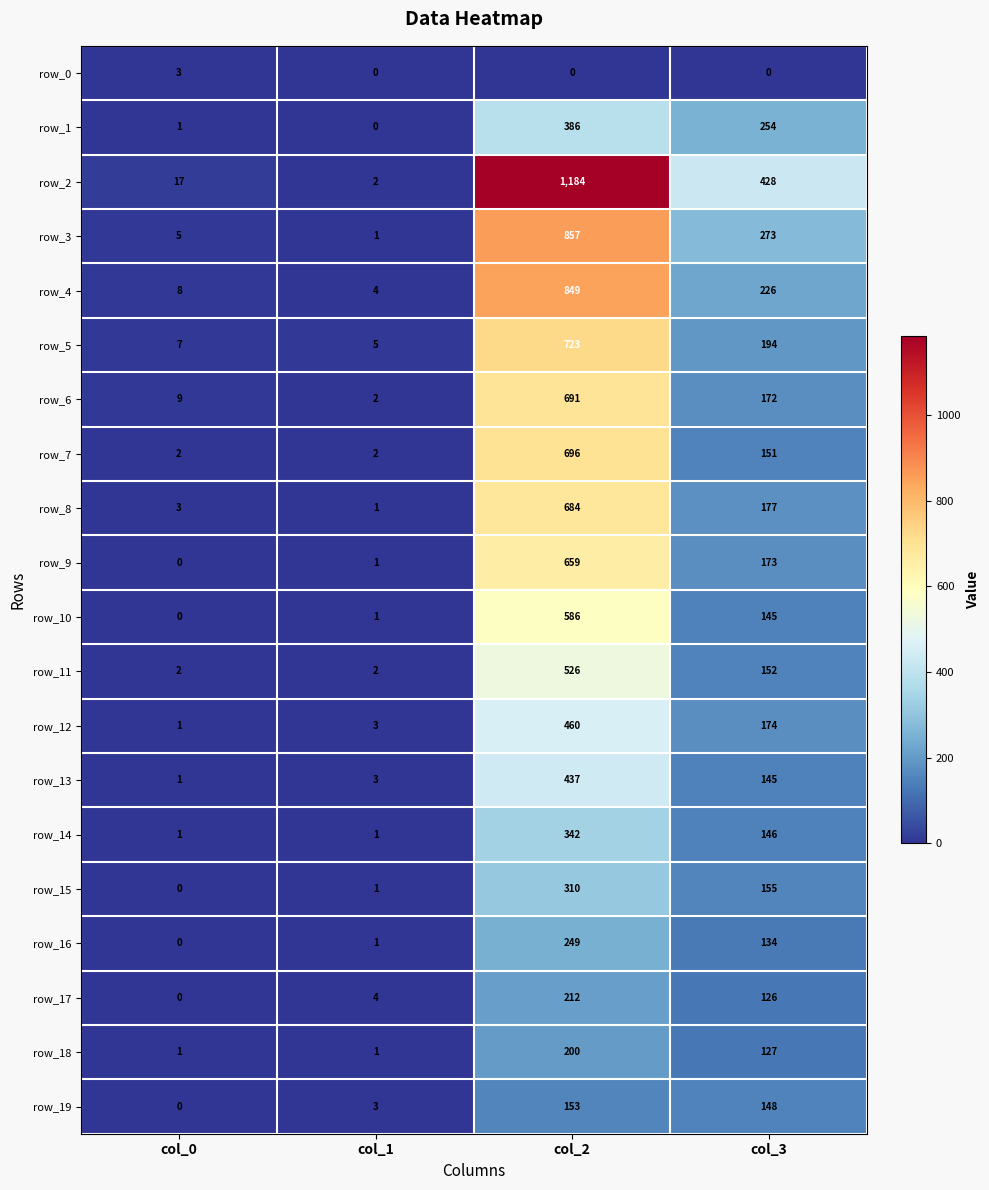

What is the difference between the highest and lowest values at col_3?

428